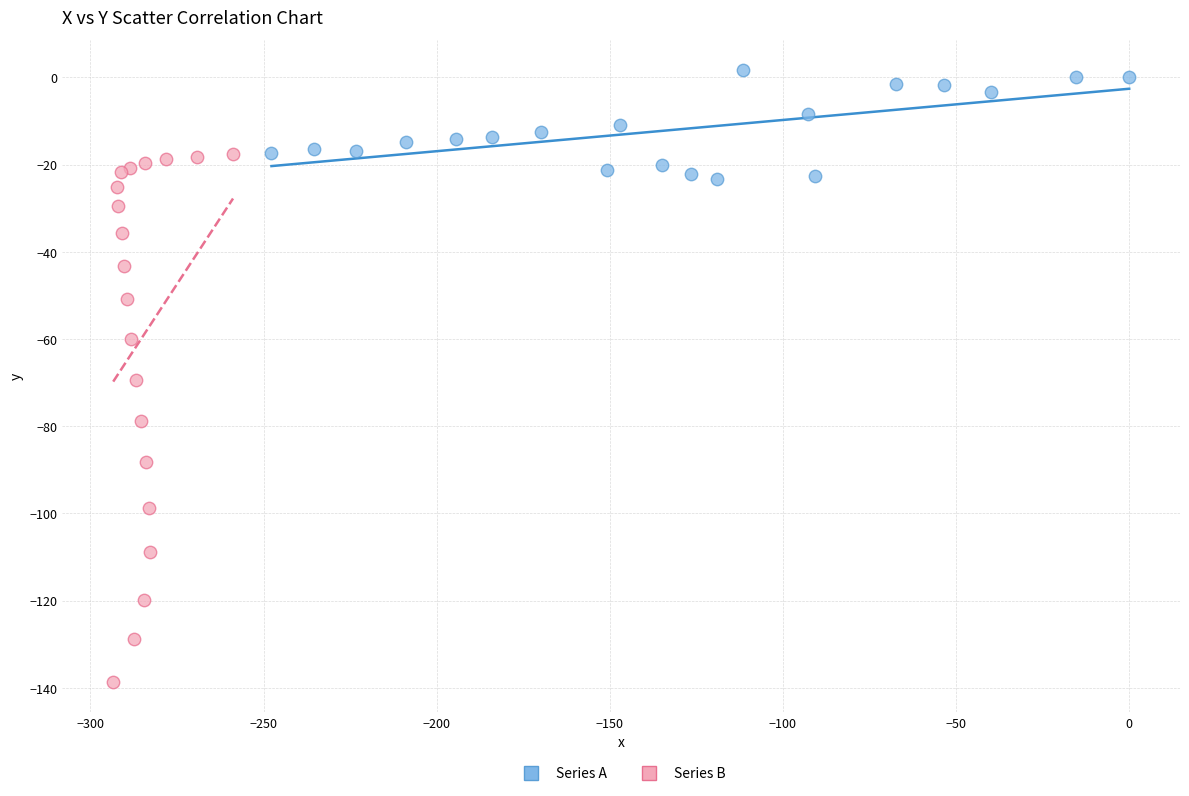

Which series has the largest Y range (max minus min)?

Series B